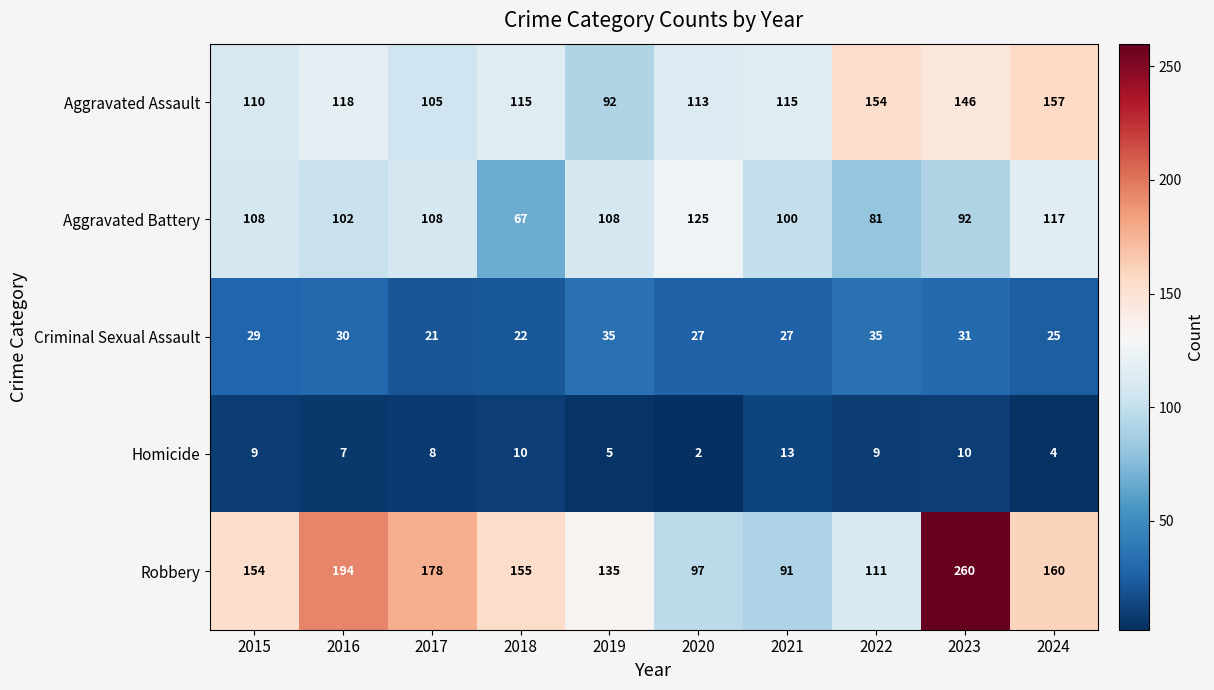

Where is Homicide nearest to the value 7?

2016